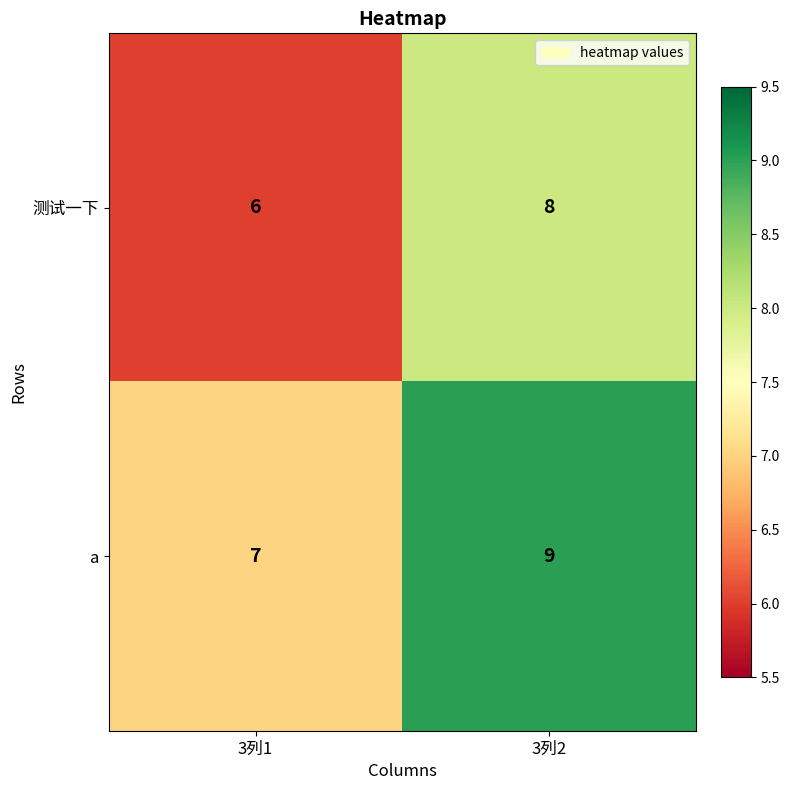

Reading right to left, what are all the values shown in this chart?

测试一下: 3列2=8	3列1=6
a: 3列2=9	3列1=7